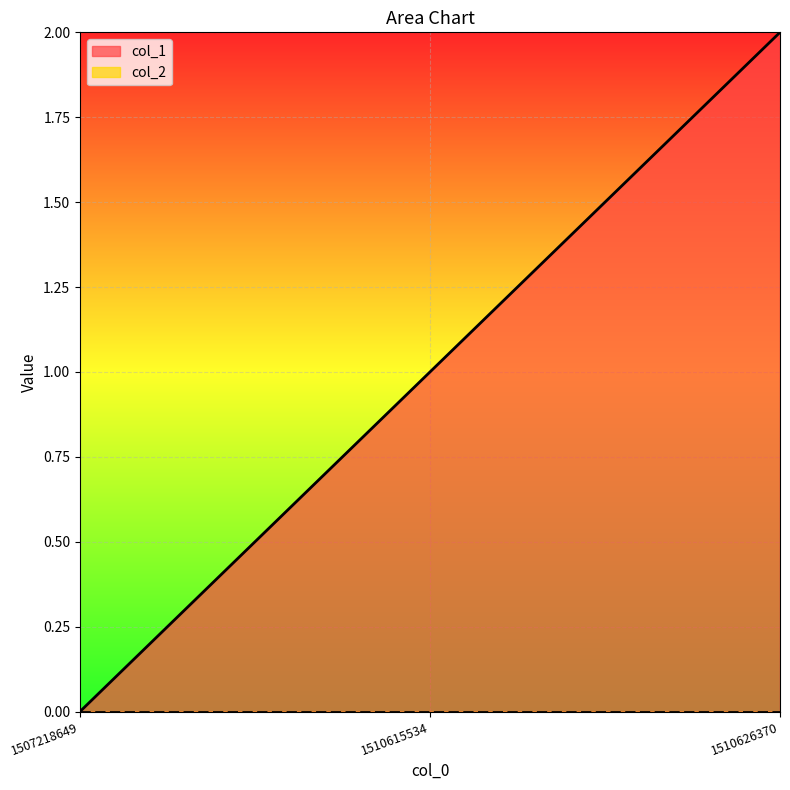

What is the sum of all values?

3